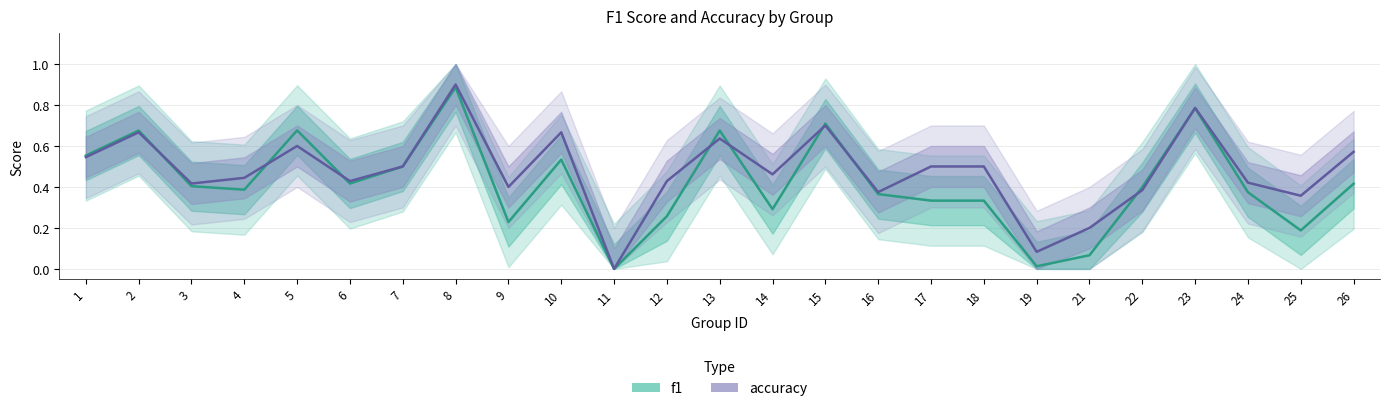

How many times do f1 and accuracy cross each other?

9